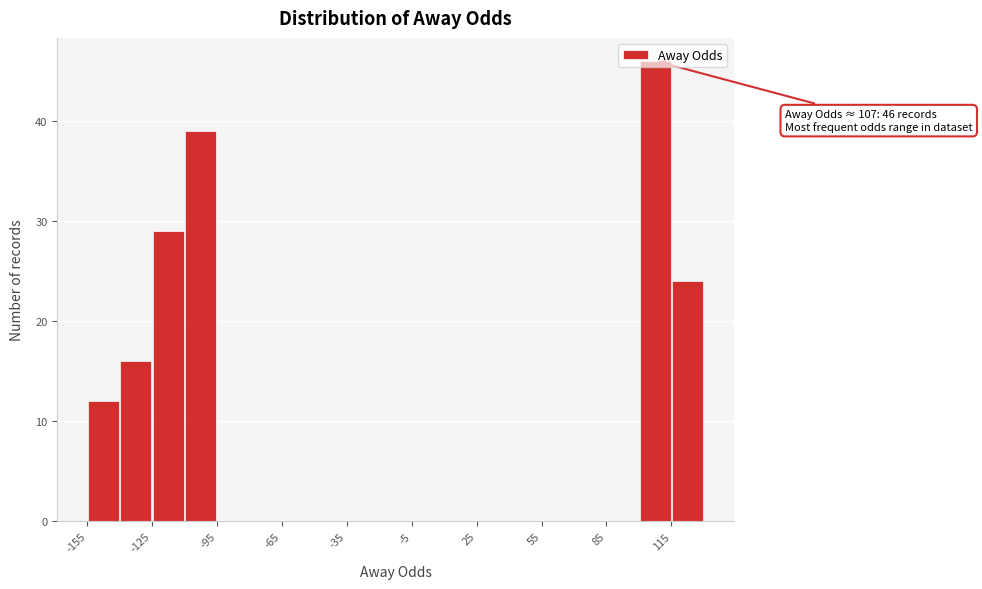

Around what value on the x-axis is the tallest bar? Give the approximate position of its centre, as read against the axis.

110